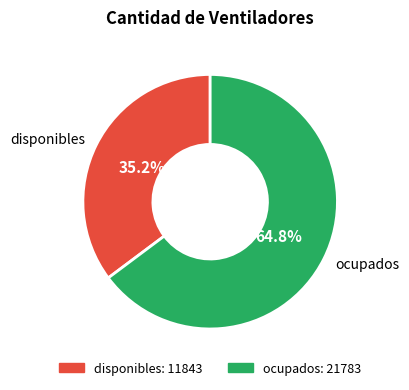

Approximately how many times larger is the value at ocupados compared to disponibles?

1.8